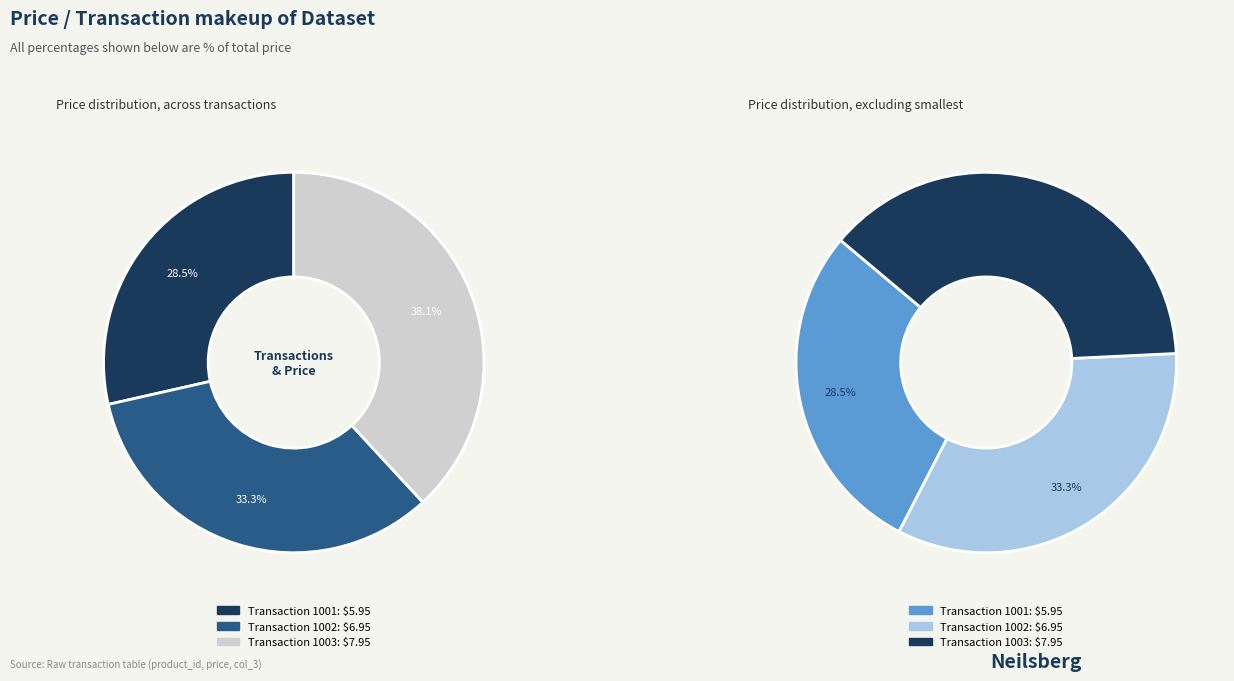

To the nearest percent, what is the difference between the largest and smallest slice percentages?

10%